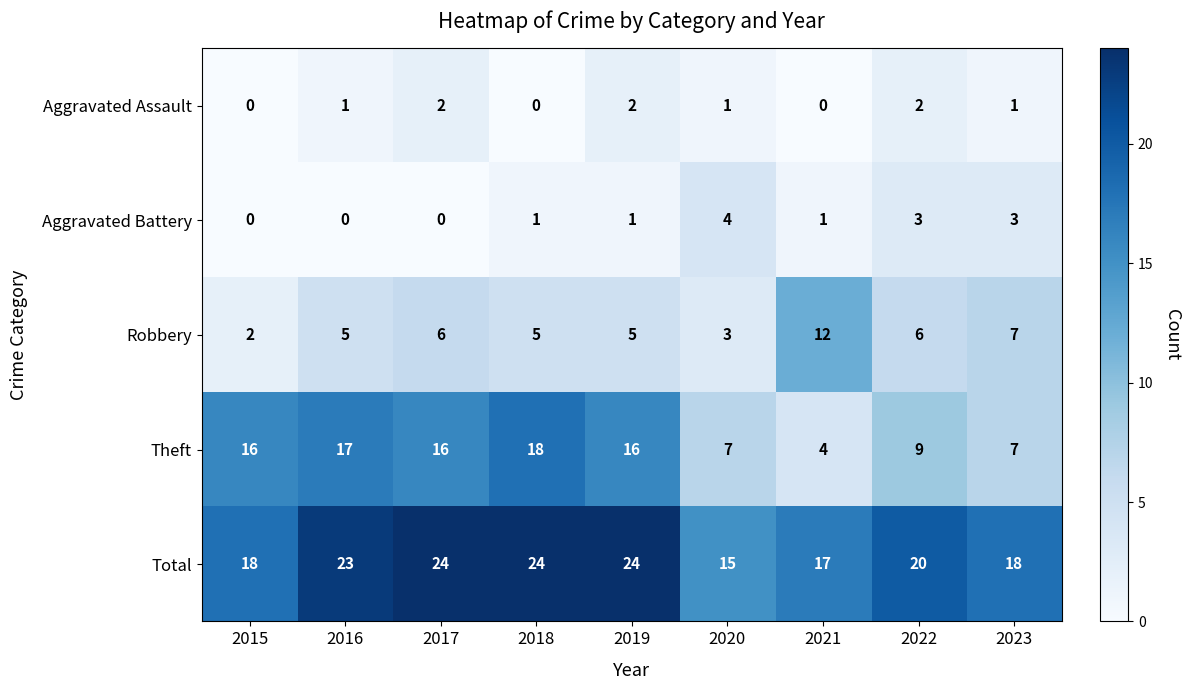

True or false: Total has a value of 17 at 2021.

True